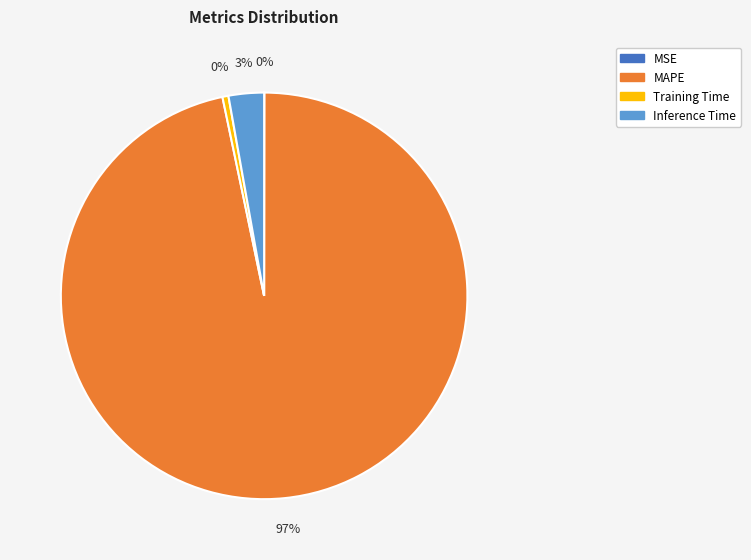

Is it true that MAPE is 97% of the pie?

True